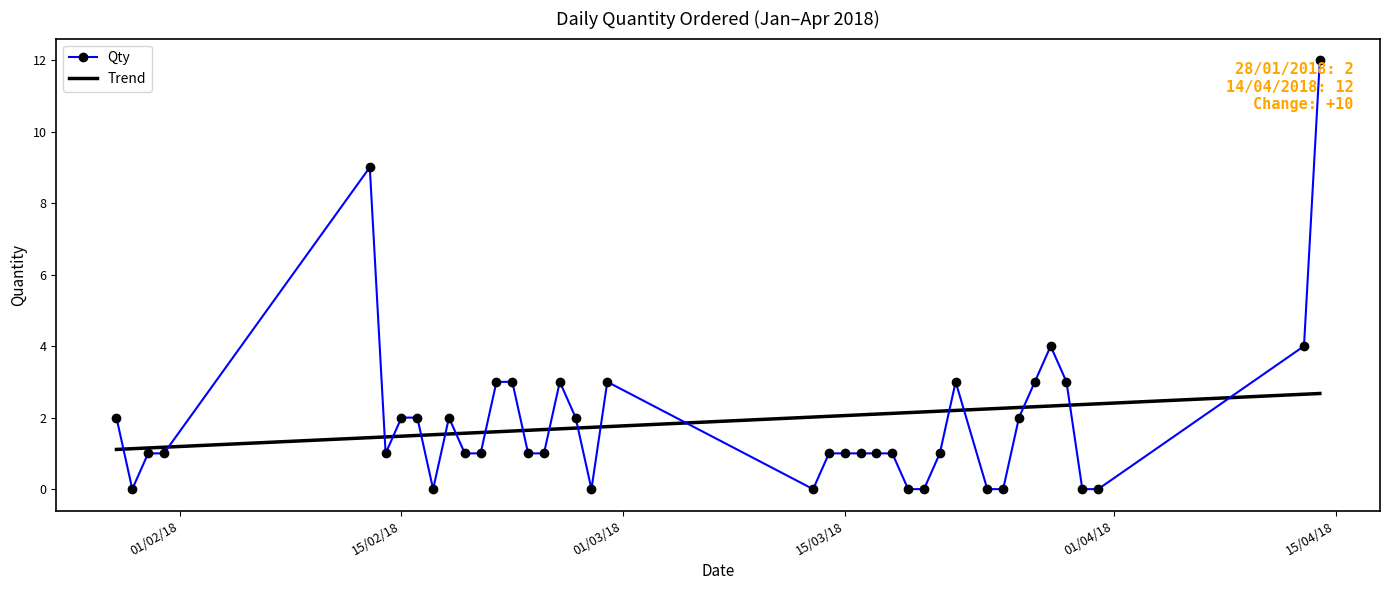

How many intersections are there between Qty and Trend?

18